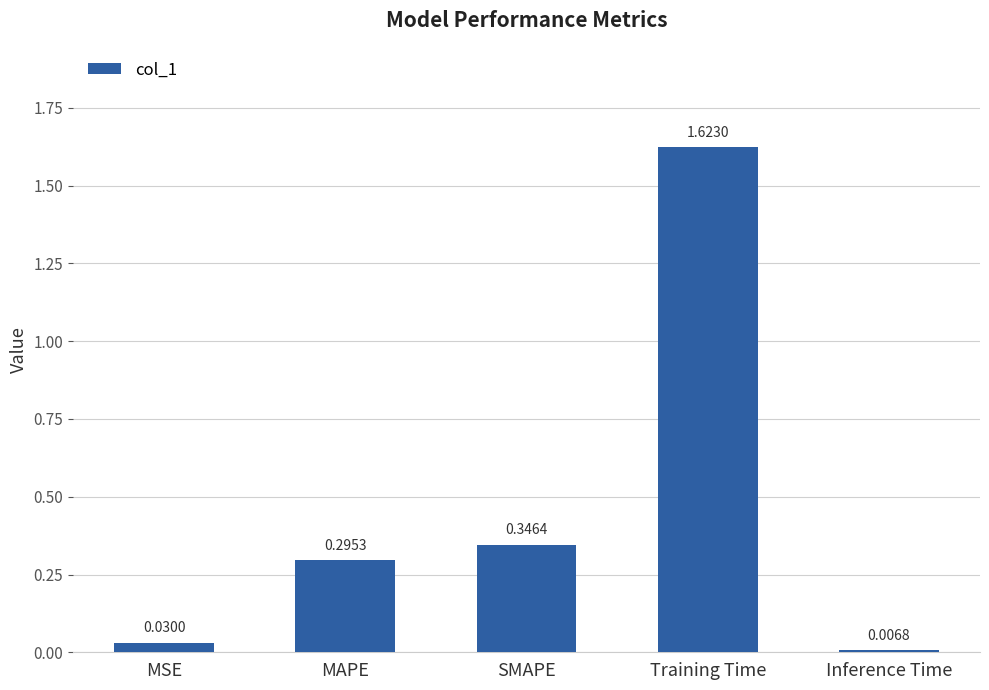

What is the average value?

0.5